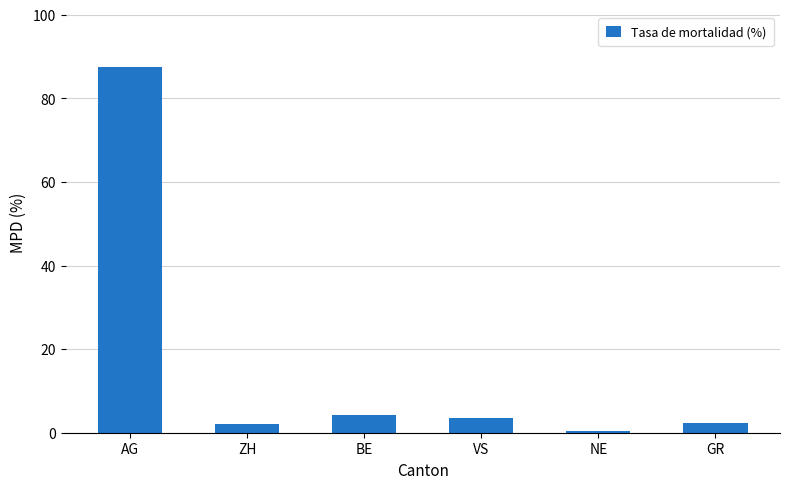

Is it true that the value at ZH is 2.1?

True